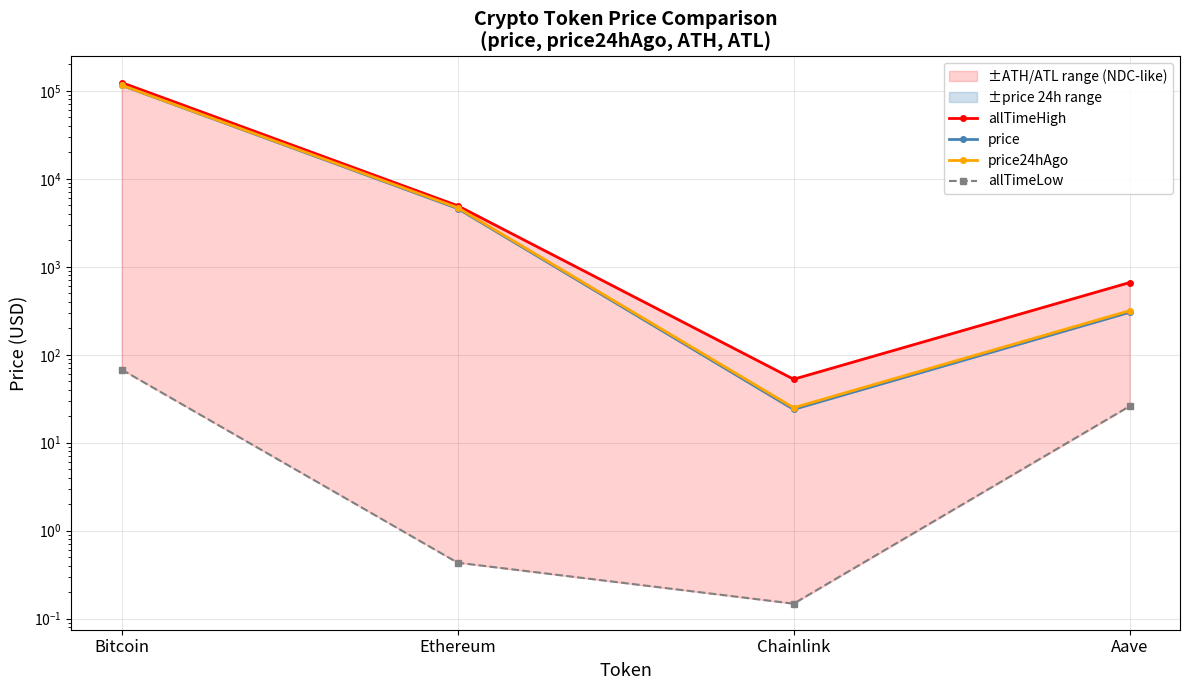

Which has a higher value, Aave or Bitcoin?

Bitcoin